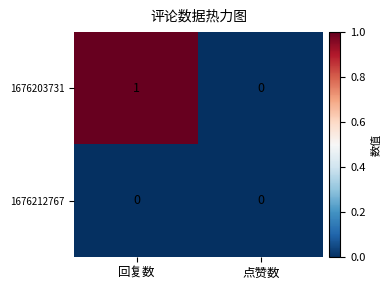

The value of 1676212767 at 回复数 is 0. True or false?

True